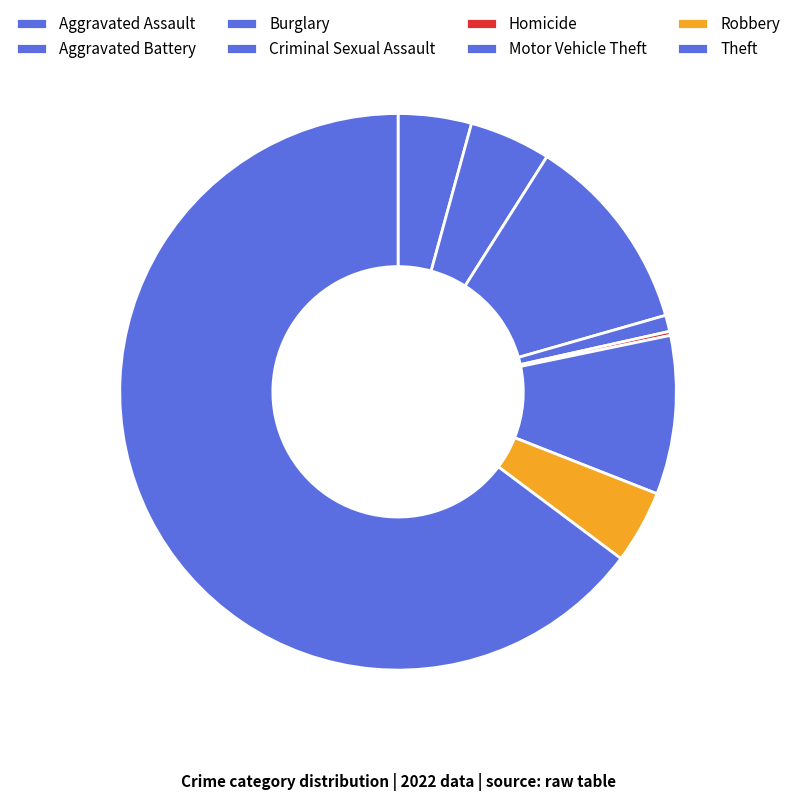

True or false: Motor Vehicle Theft accounts for 9% of the total.

True